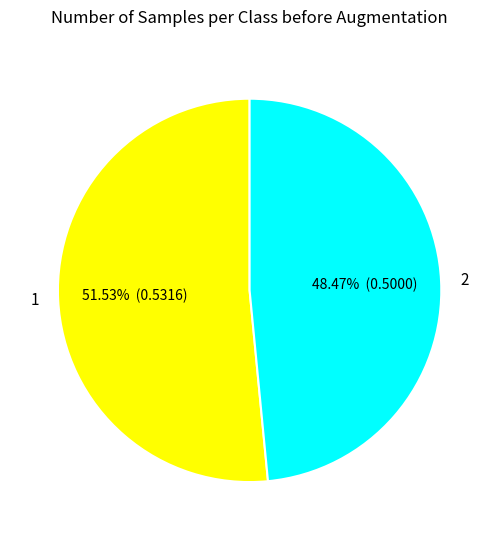

Which has a higher value, 2 or 1?

1